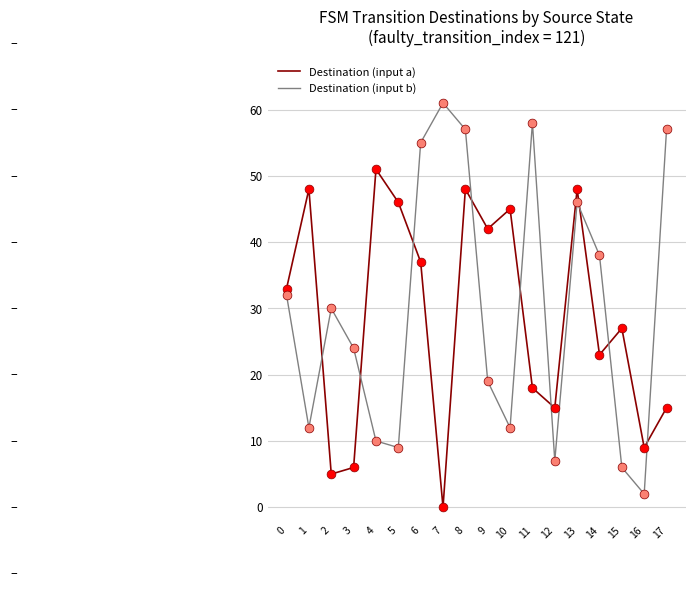

Which series has the largest total across all categories?

Destination (input b)